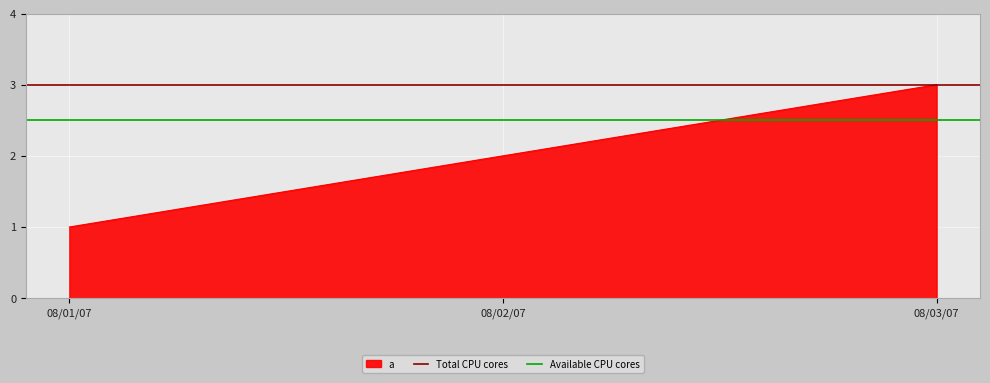

The Available CPU cores series shows 2.5 at 08/02/07. True or false?

True